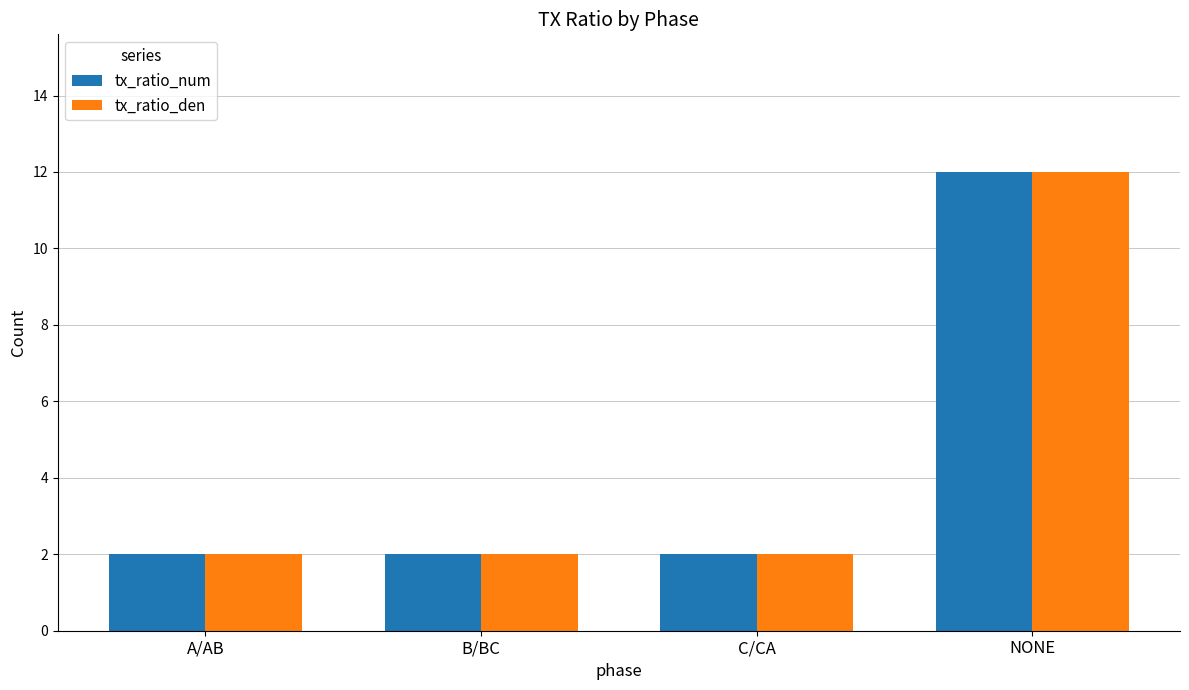

What is the label of the 4th bar from the left?

NONE